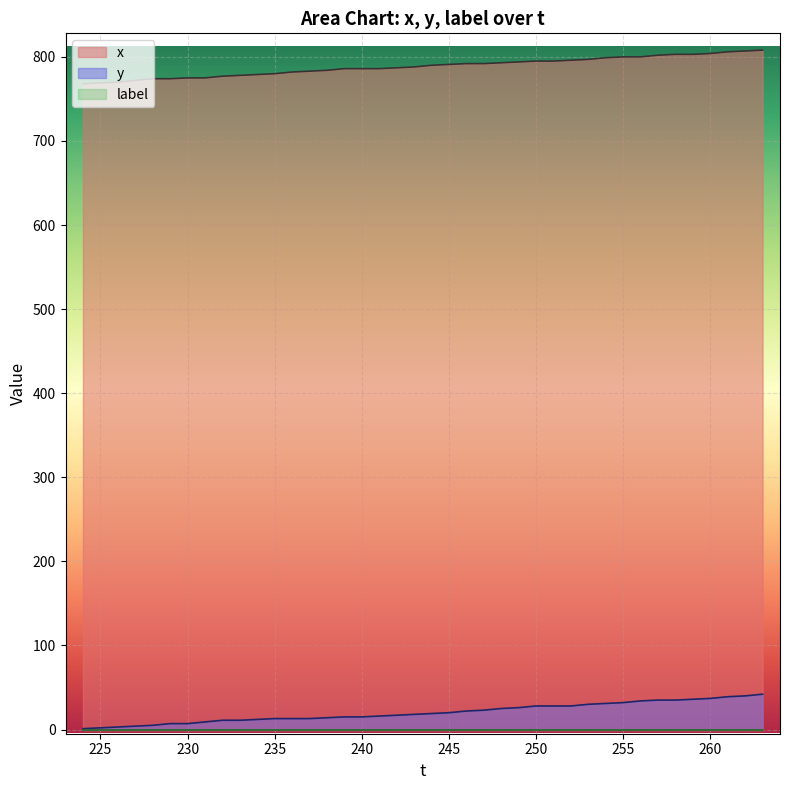

Is it true that y equals 5 at 237?

False